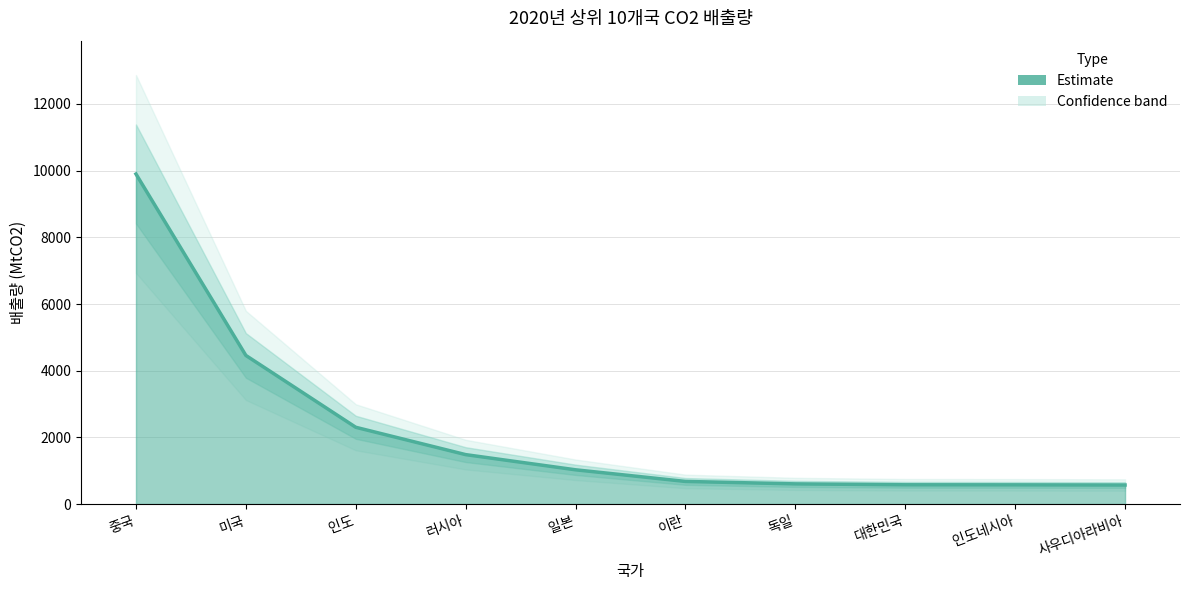

Rank the categories by value from lowest to highest.

사우디아라비아, 인도네시아, 대한민국, 독일, 이란, 일본, 러시아, 인도, 미국, 중국